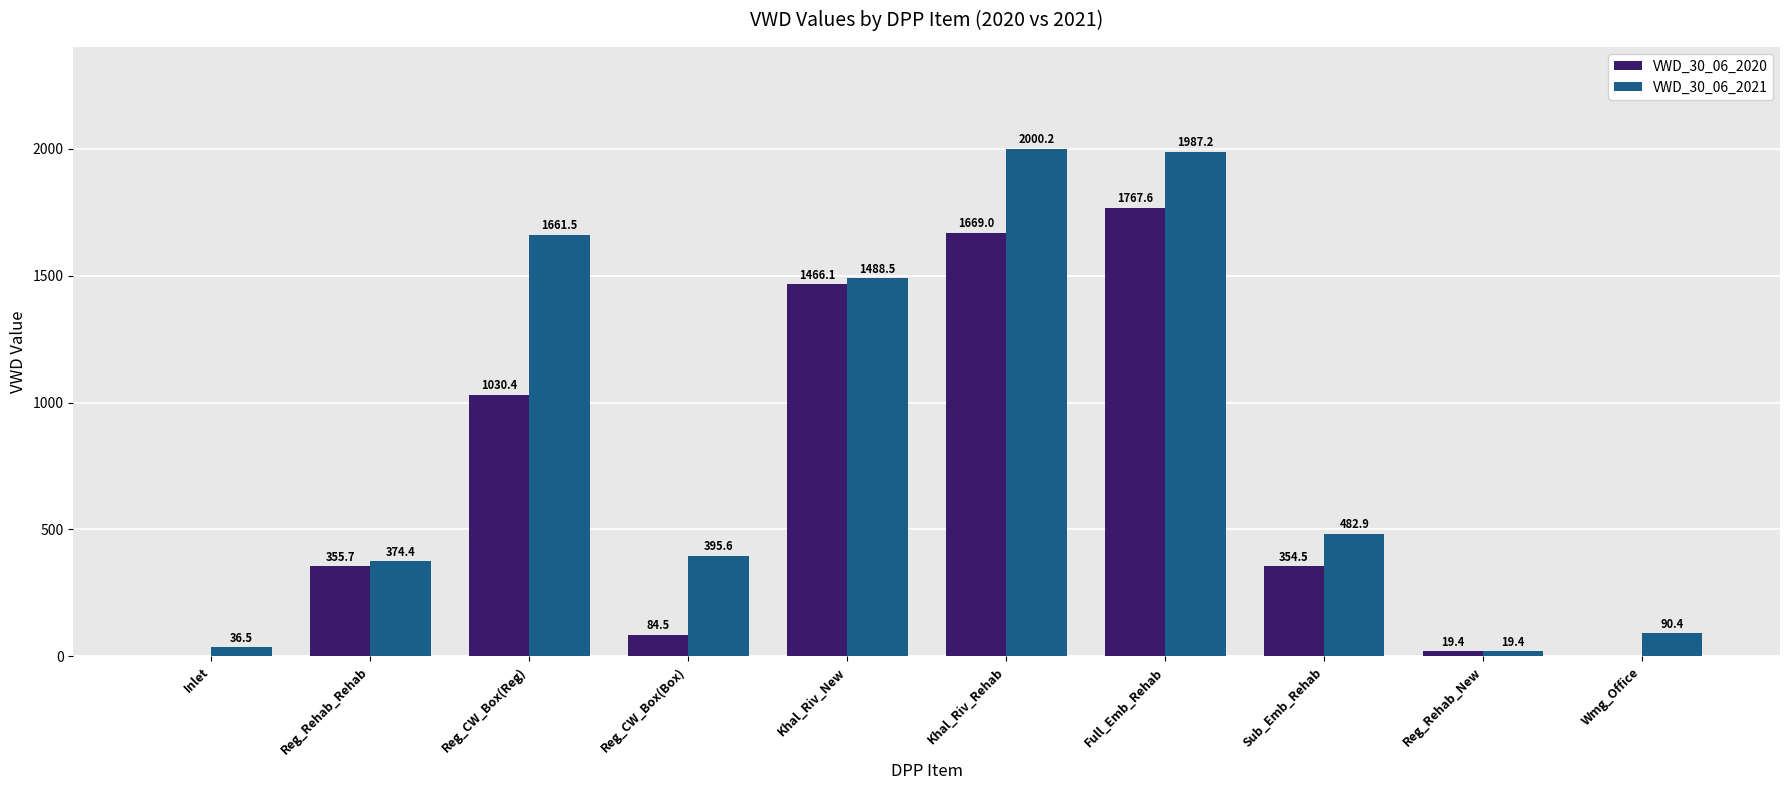

Which series has the largest total across all categories?

VWD_30_06_2021